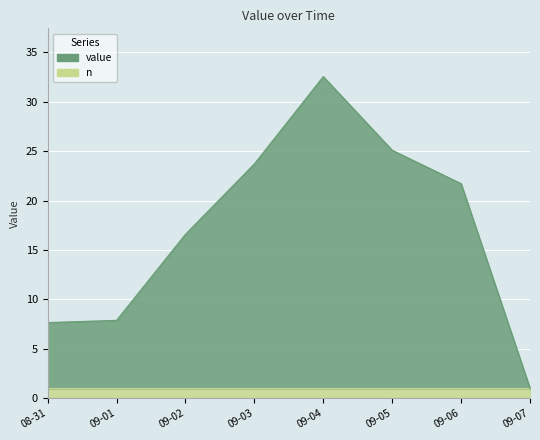

What is the label of the 7th point from the left?

09-06